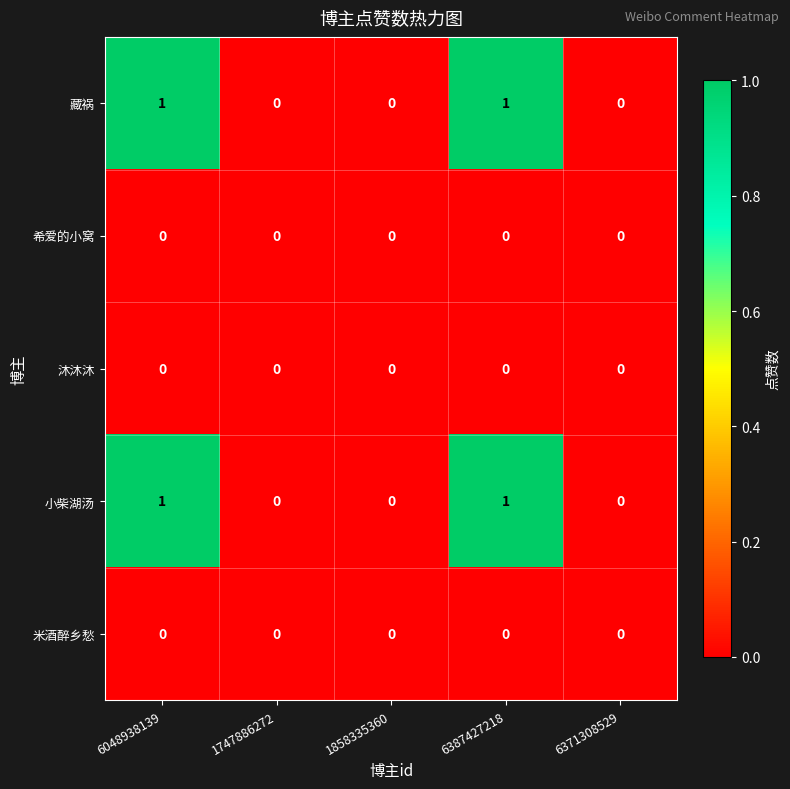

How many 藏祸 values are between 0 and 1?

5